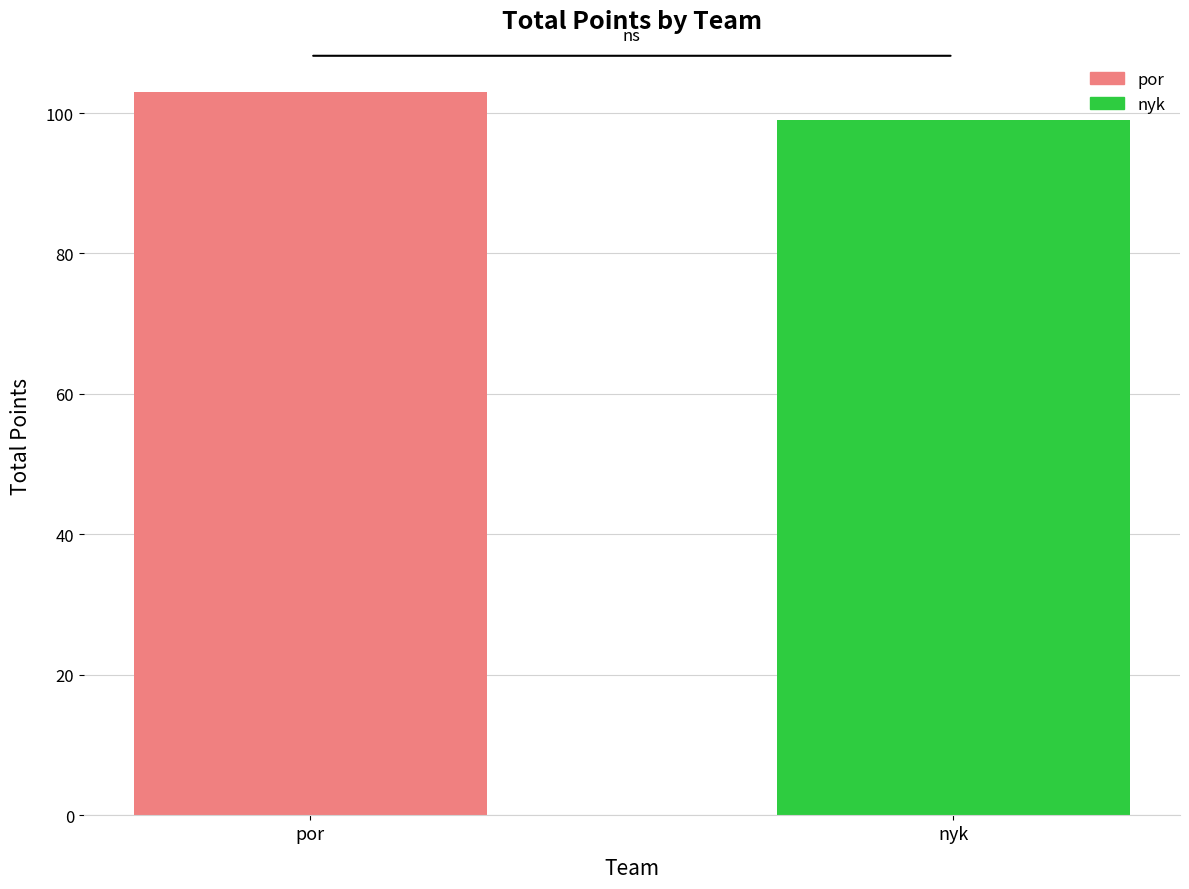

How many series are shown in this chart?

1